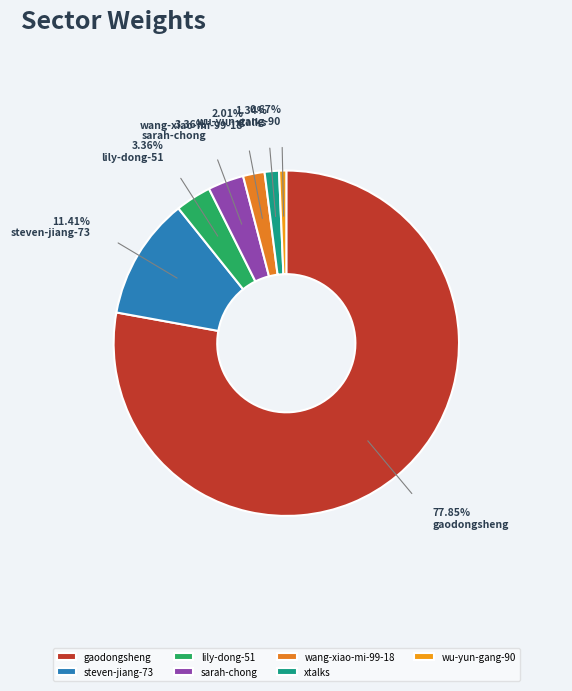

To the nearest percent, what portion does xtalks represent?

1%